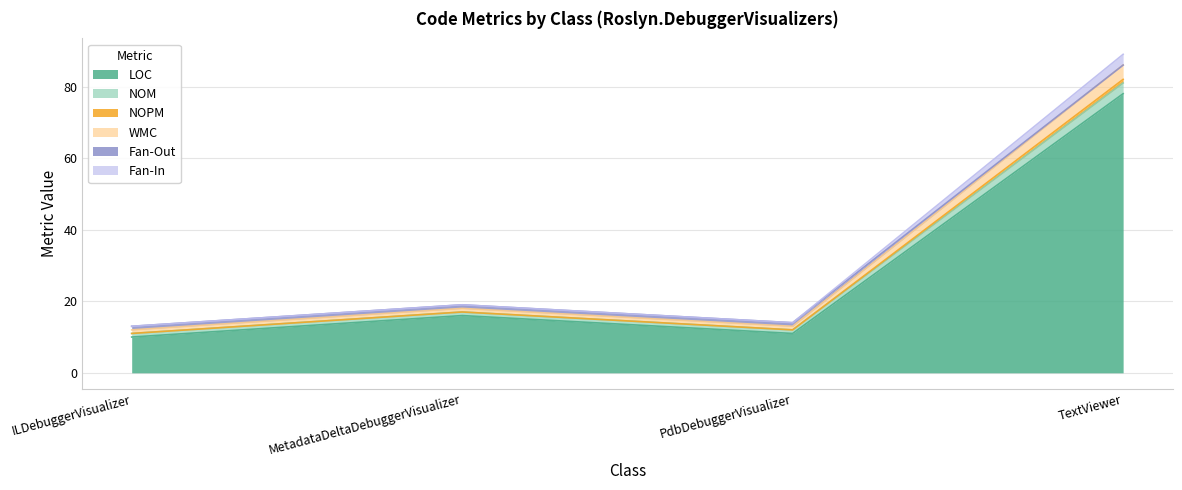

At which category does LOC reach its first local peak?

MetadataDeltaDebuggerVisualizer